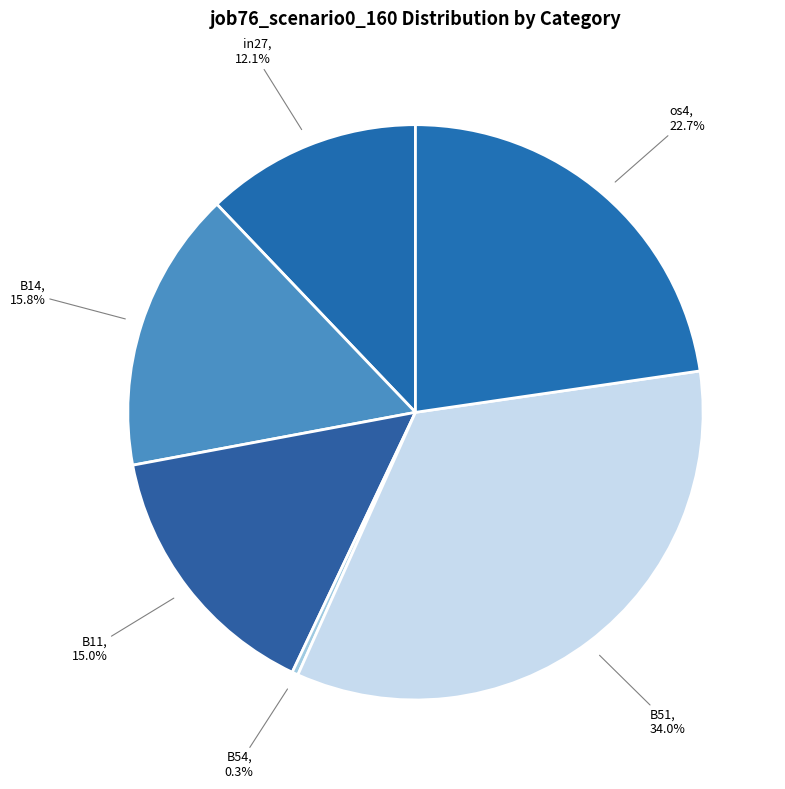

Is B11 the majority of the pie?

No